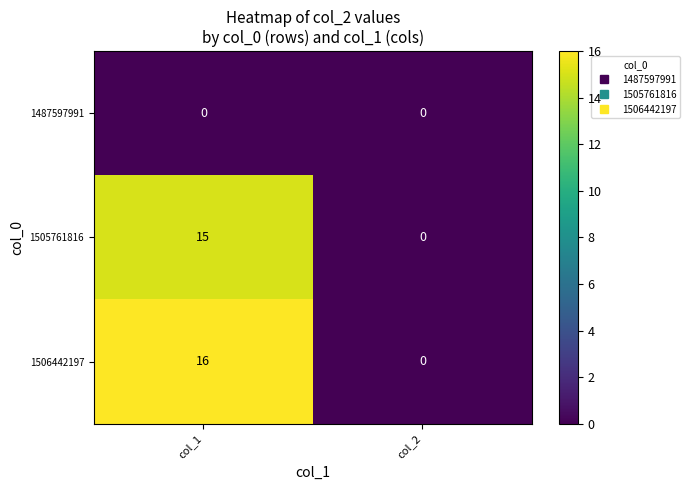

At which category is the sum across all series the highest?

col_1